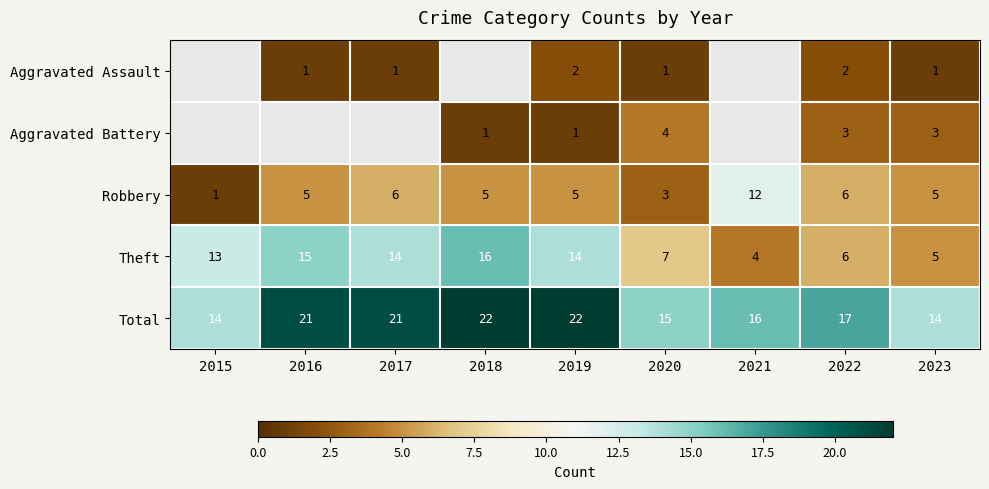

True or false: Aggravated Assault has a value of 2 at 2022.

True